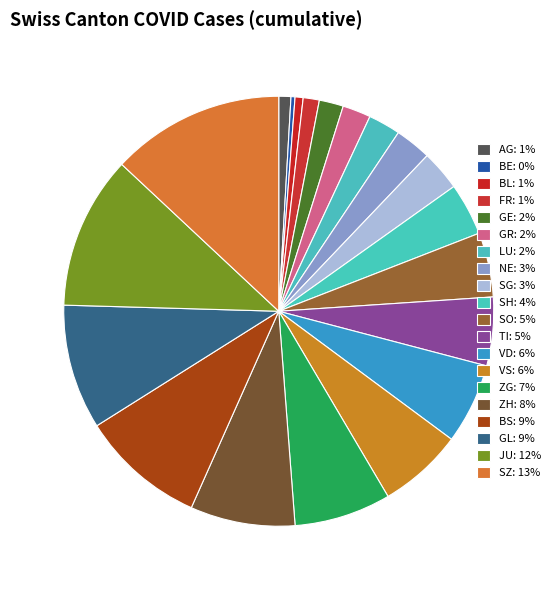

What is the total percentage of VS and VD?

12.4%